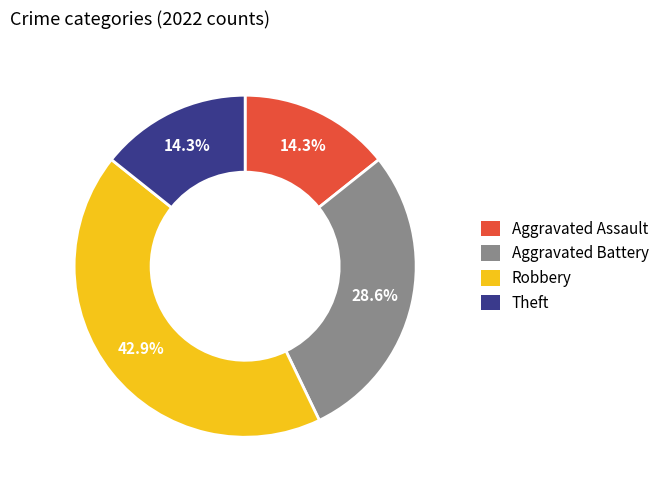

How many segments does this pie chart have?

4